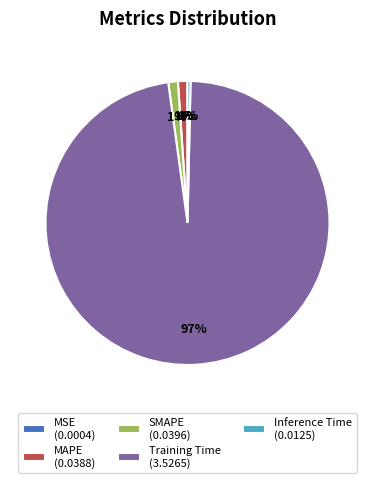

To the nearest percent, what is the average slice percentage?

20%